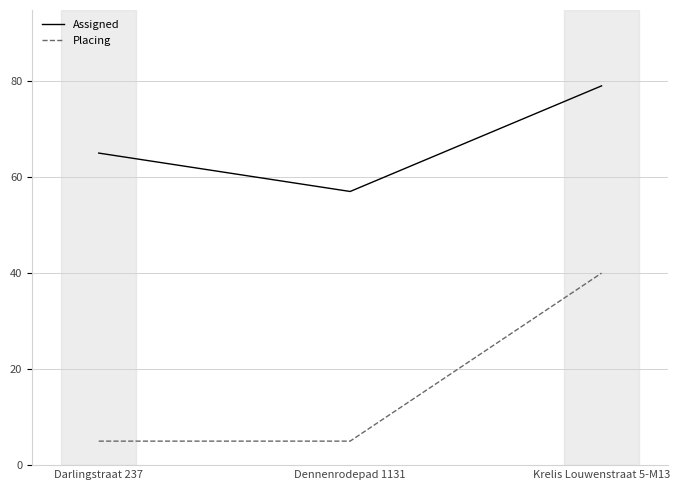

True or false: Assigned has a value of 17 at Darlingstraat 237.

False